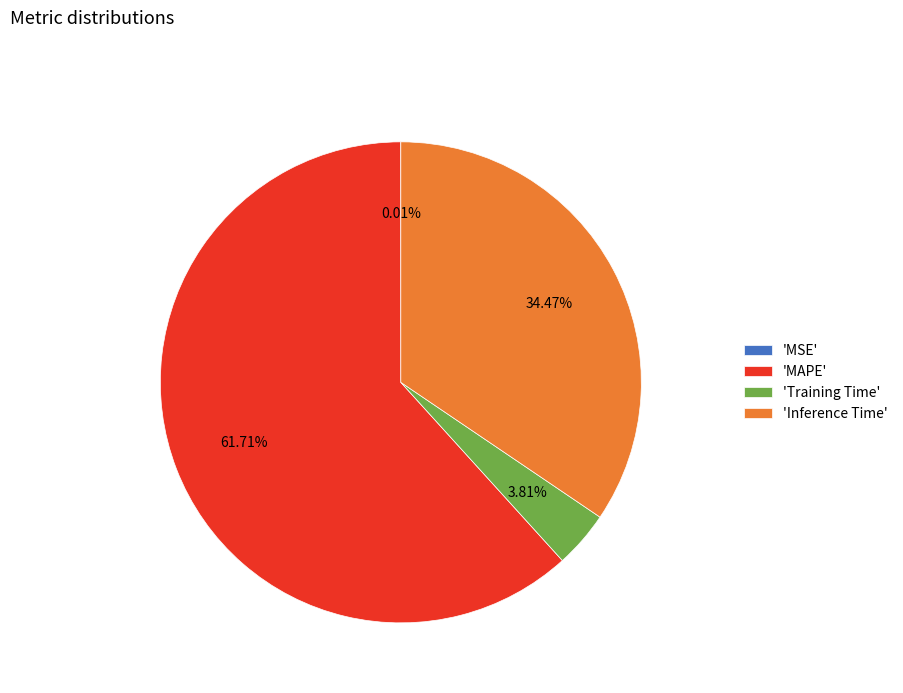

Which has a higher value, 'Inference Time' or 'MAPE'?

'MAPE'